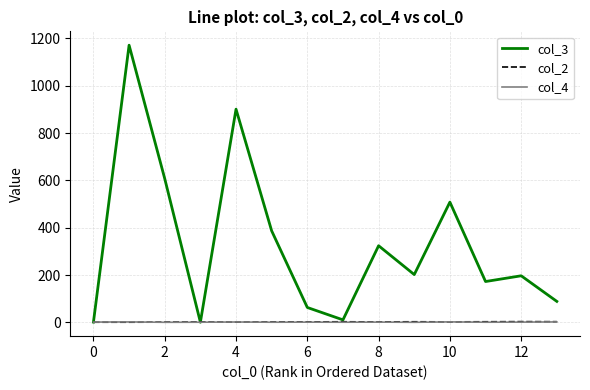

Which series has the largest range (max minus min)?

col_3